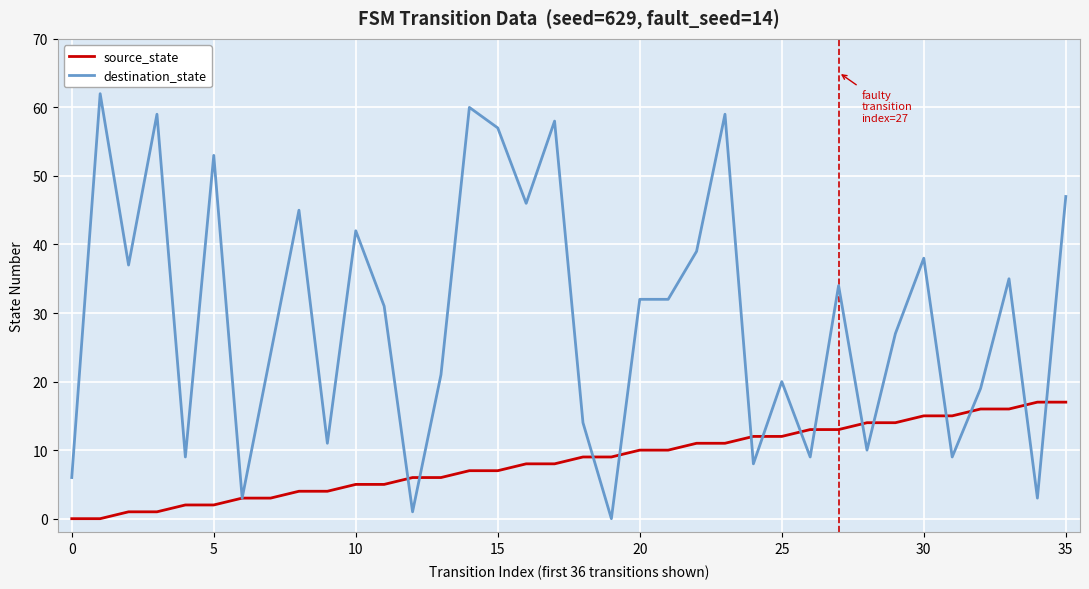

Which series has the largest range (max minus min)?

destination_state